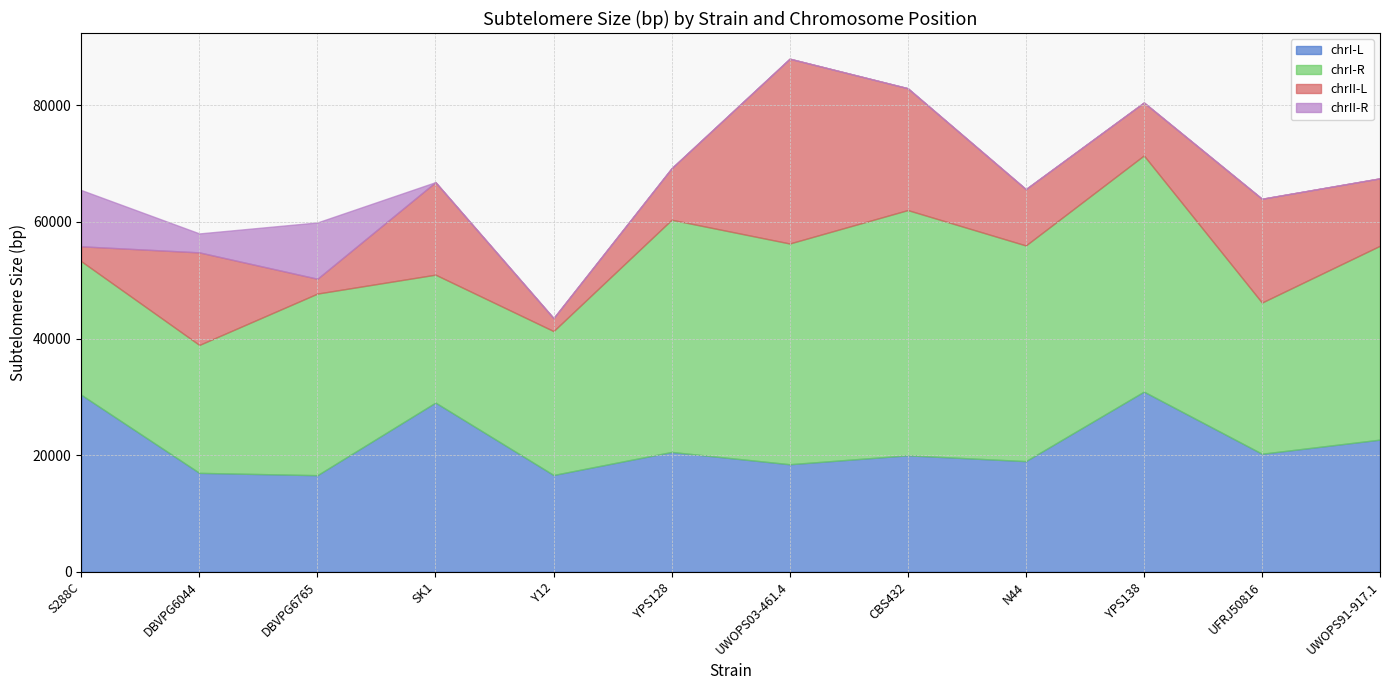

How many positive values does the chrII-R series have?

3